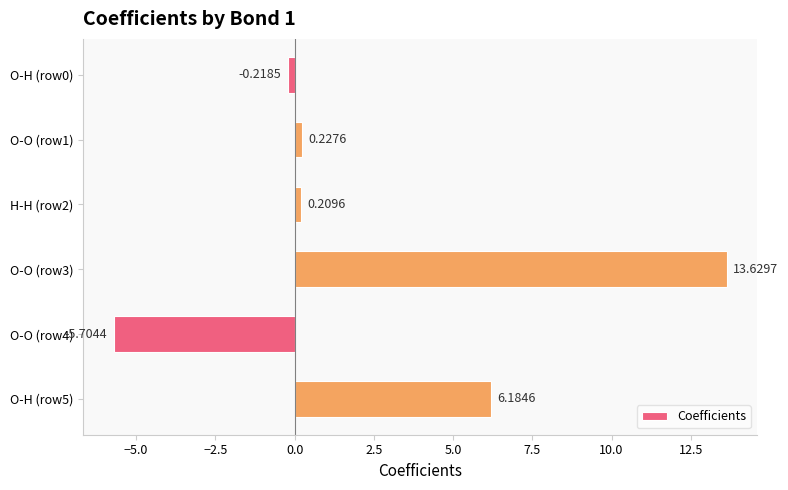

List the labels in order of value, smallest first.

O-O (row4), O-H (row0), H-H (row2), O-O (row1), O-H (row5), O-O (row3)